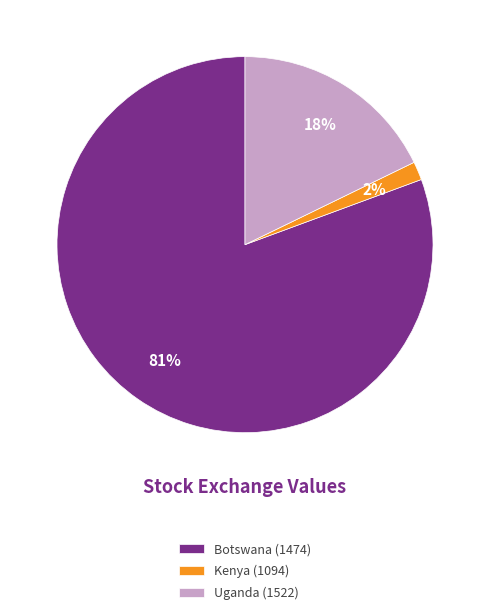

Rank the categories by value from highest to lowest.

Botswana (1474), Uganda (1522), Kenya (1094)